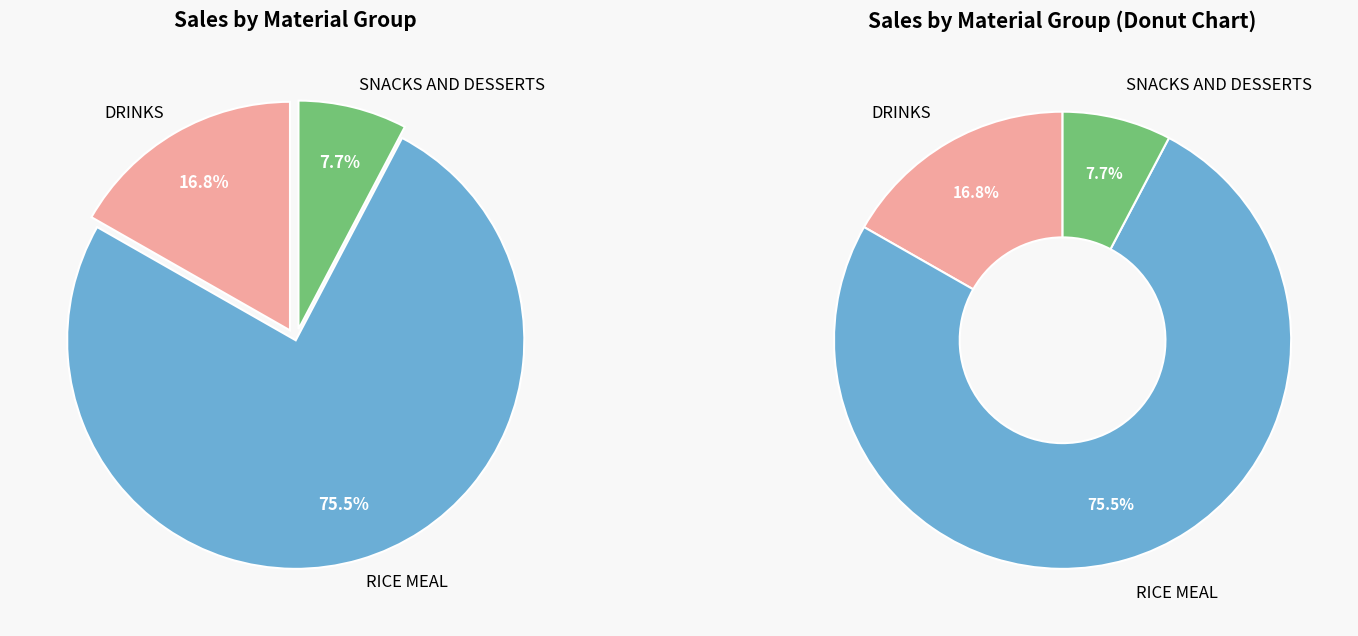

Is it true that SNACKS AND DESSERTS is 8% of the pie?

True